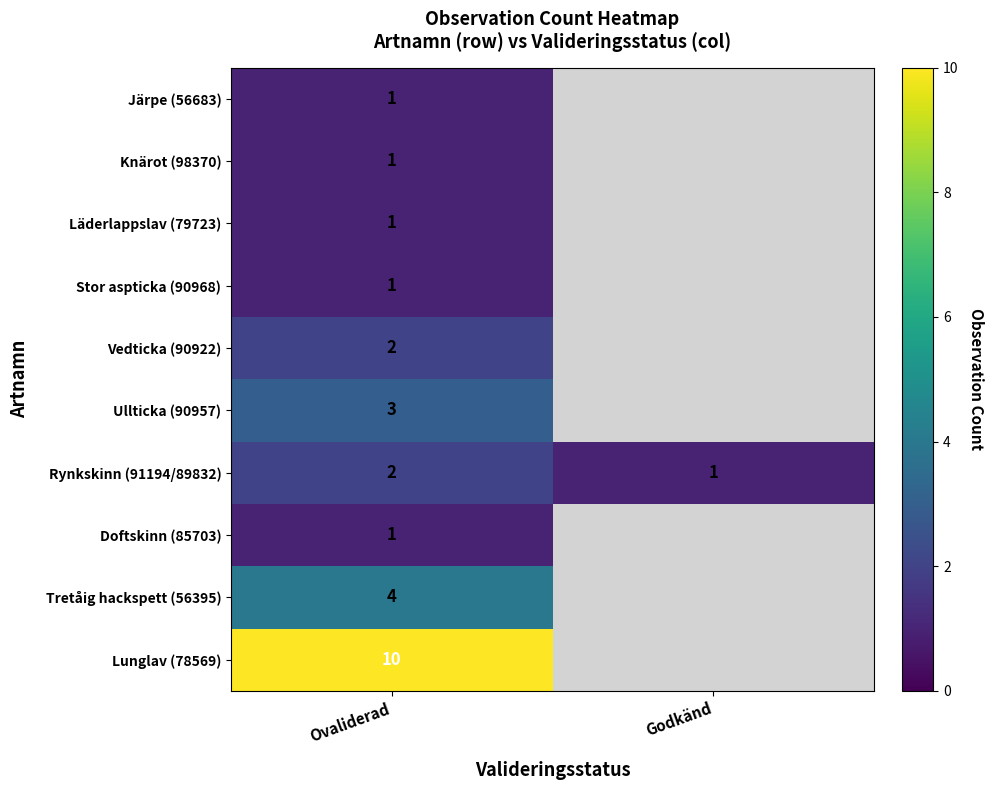

What is the total value across all series at Ovaliderad?

26